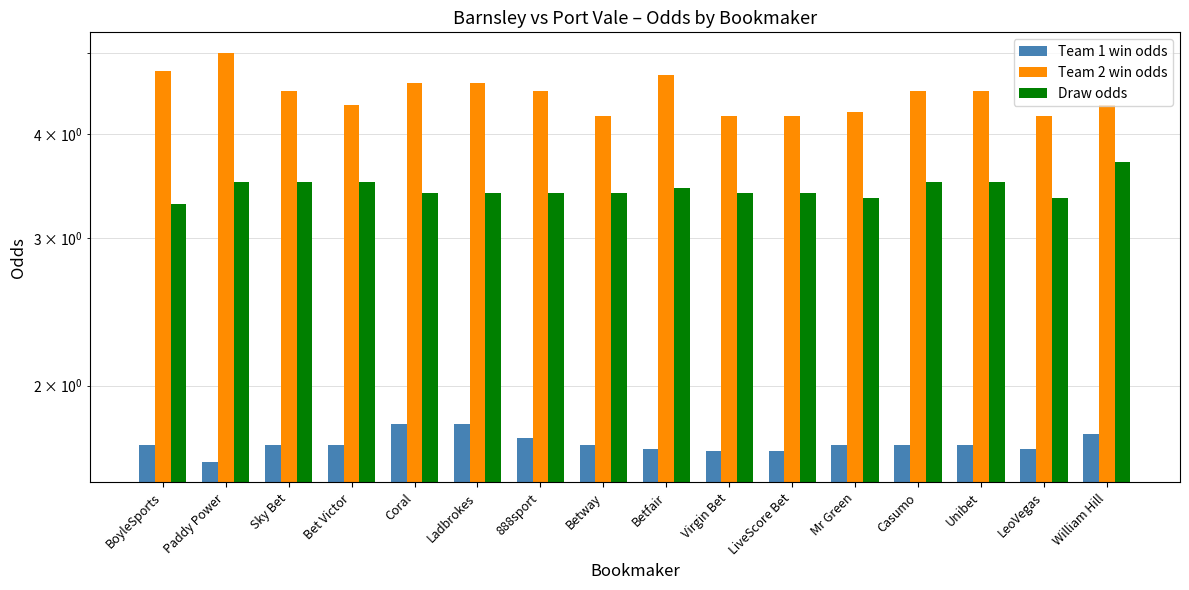

Is it true that Draw odds equals 3.5 at Unibet?

True